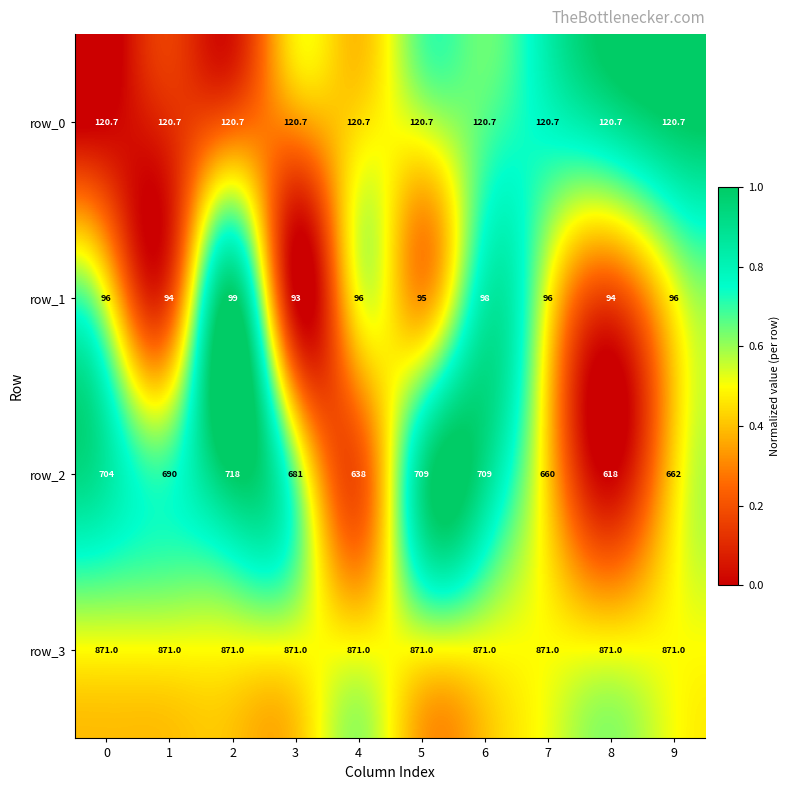

What is the difference between the highest and lowest values at 2?

772.0